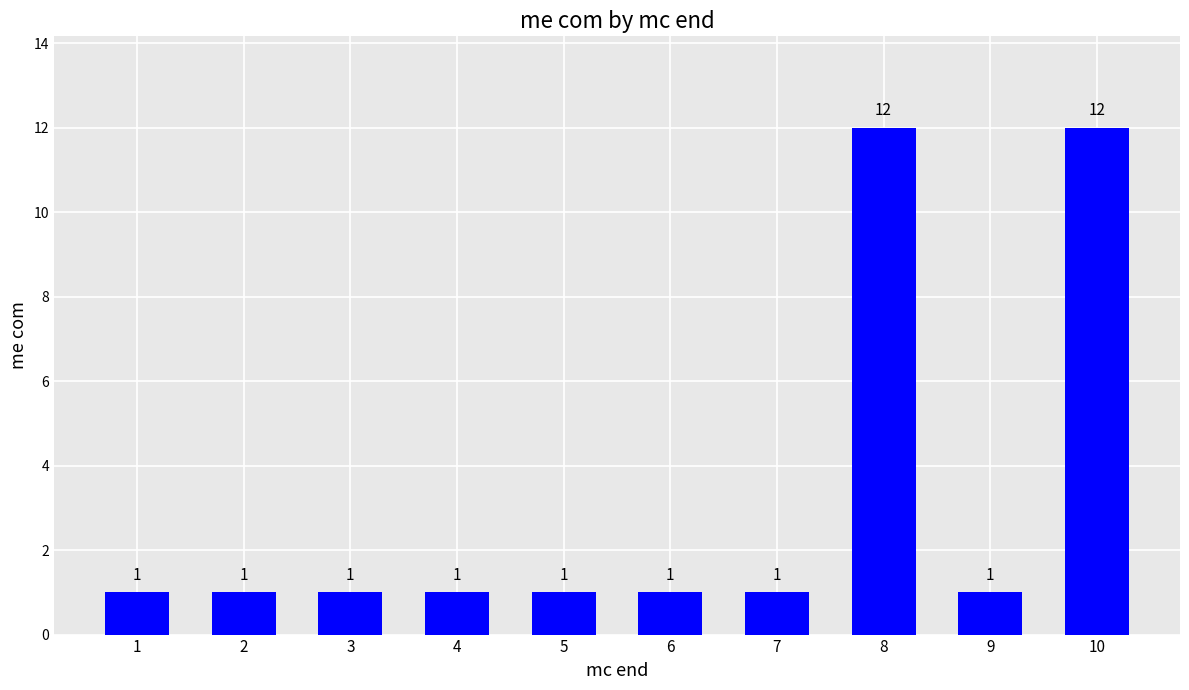

What is the difference between the values at 6 and 10?

11